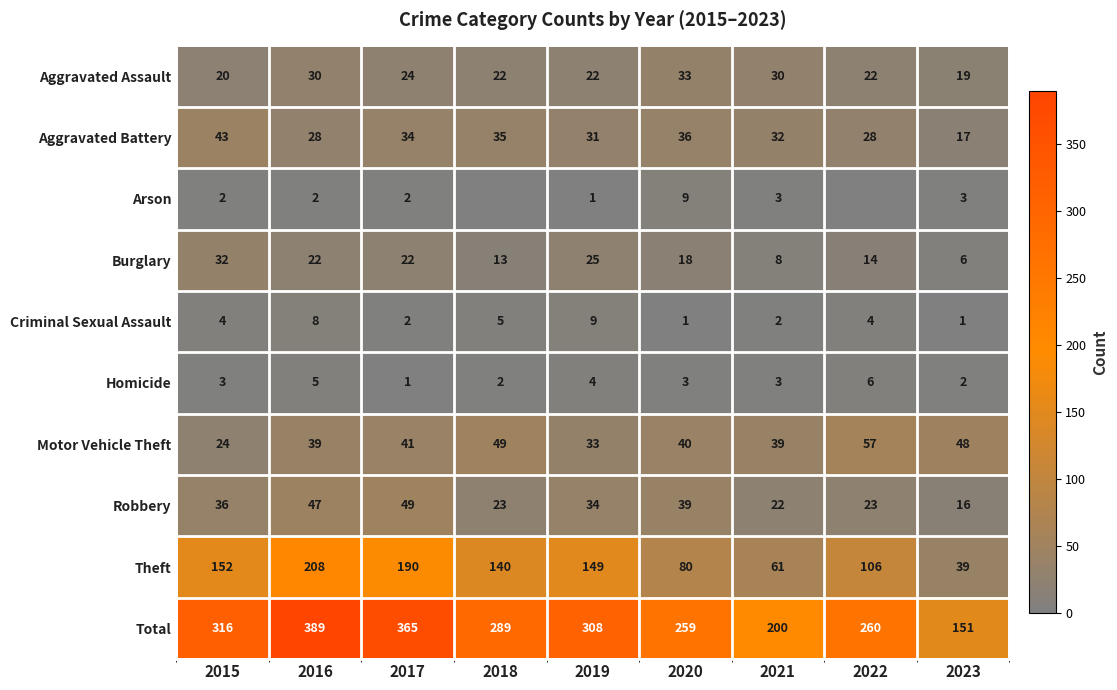

What is the difference between the maximum and minimum values in the Burglary series?

26